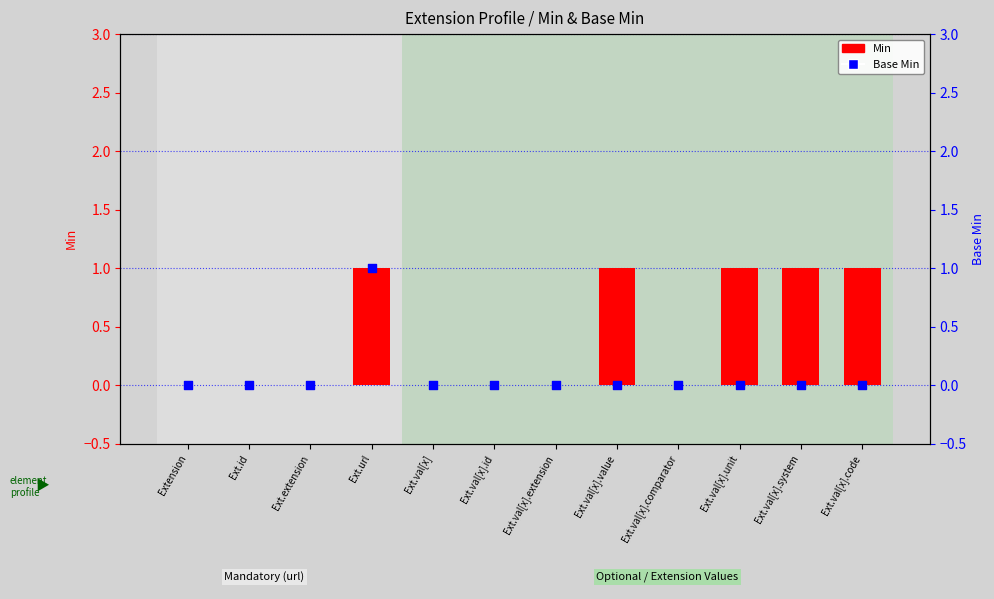

At which category is the sum across all series the highest?

Ext.url